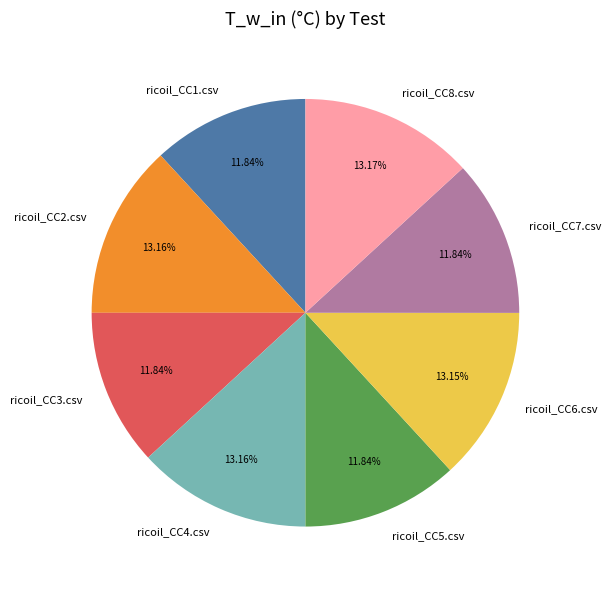

Between ricoil_CC5.csv and ricoil_CC4.csv, which is larger?

ricoil_CC4.csv